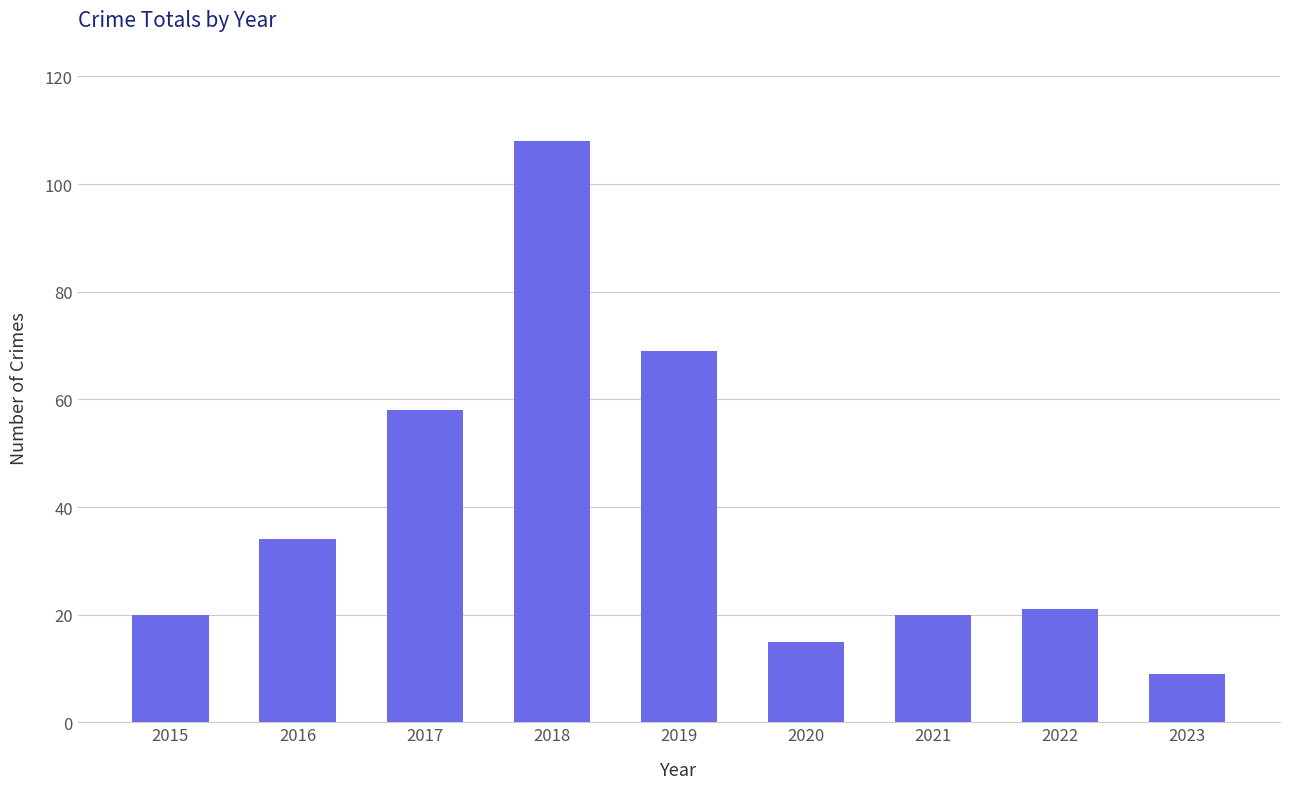

What value does the data have at 2016, to the nearest 10?

30